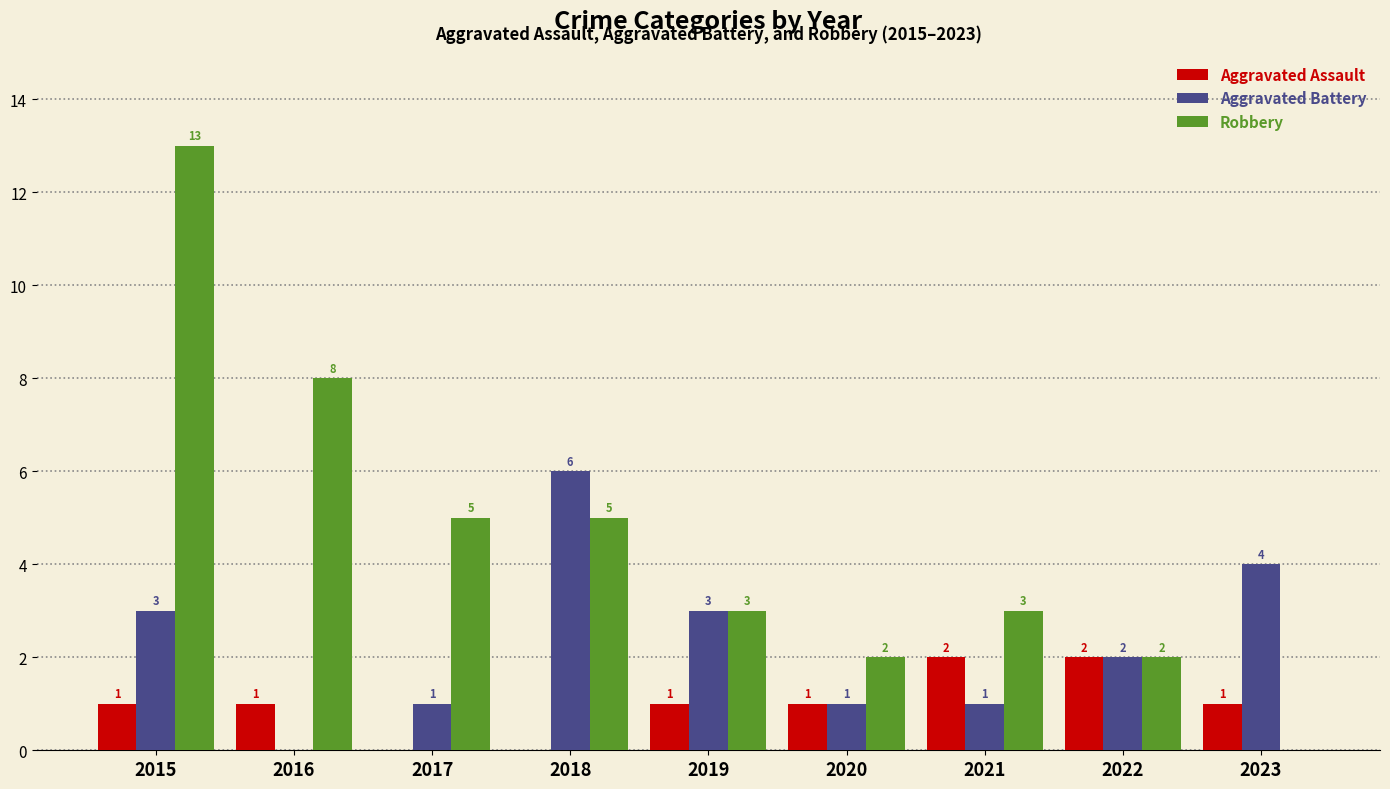

Count the number of data series in this chart.

3